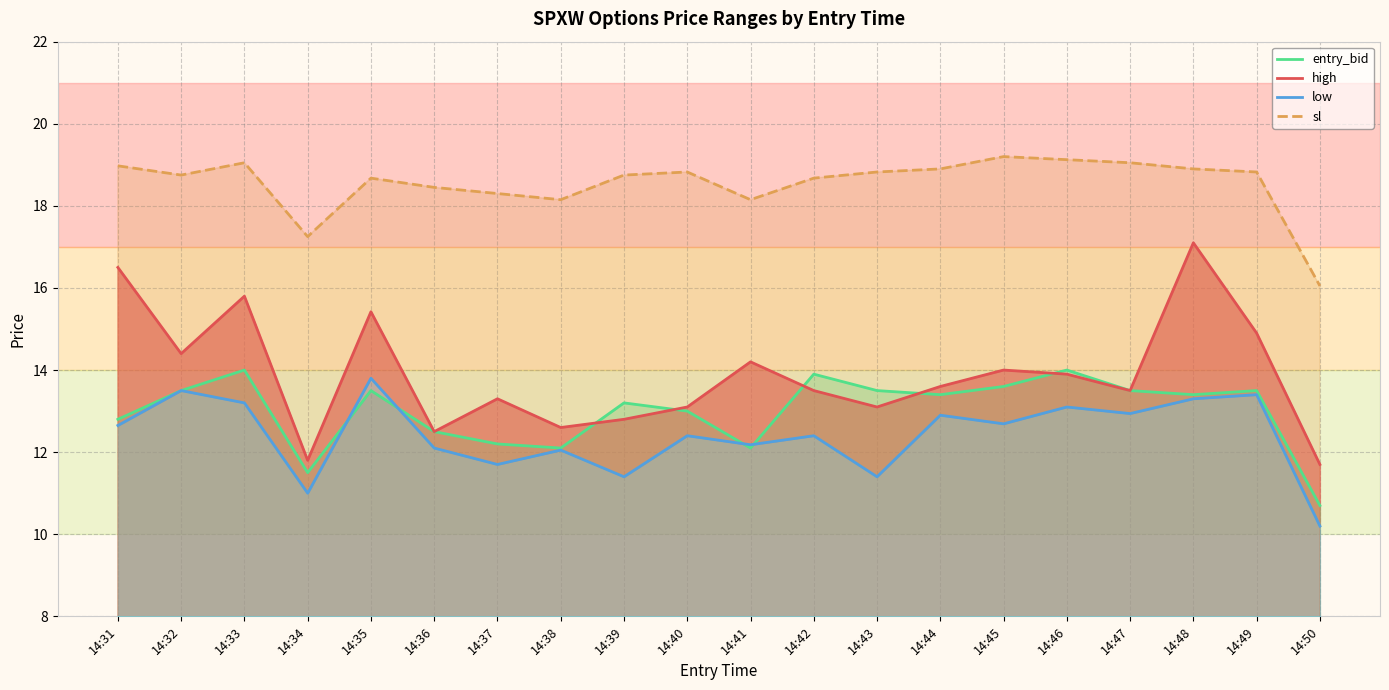

What is the maximum value shown in the chart?

19.2